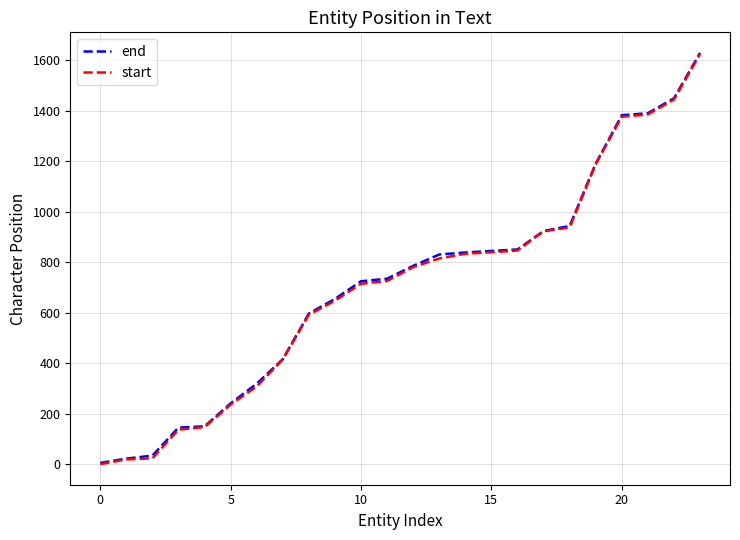

What is the maximum value shown in the chart?

1630